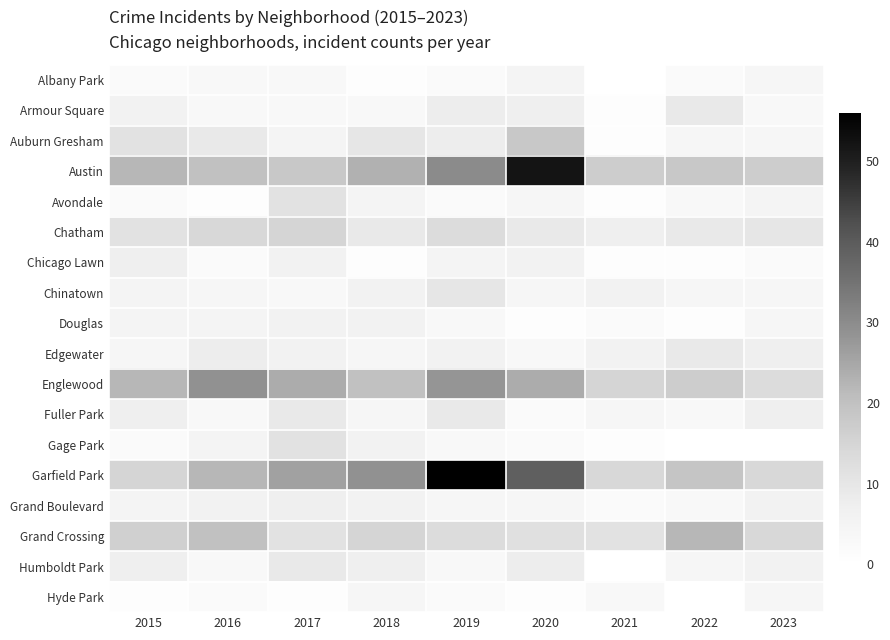

What value does the Auburn Gresham series have at 2021?

1.0